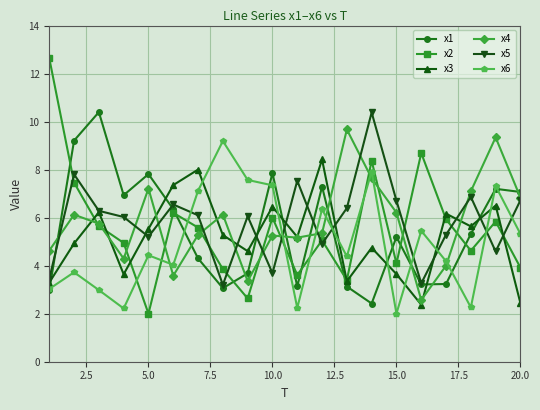

Which series ends up on top after the final intersection of x3 and x1?

x1